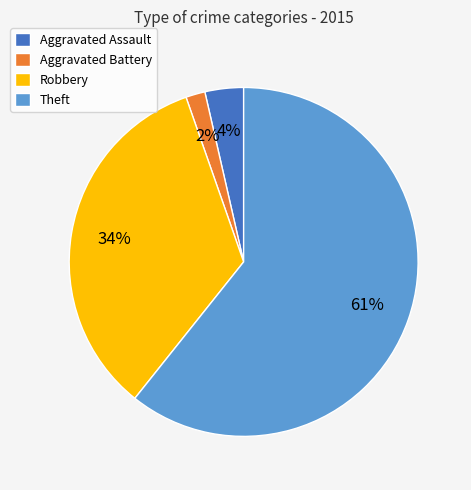

Does Theft represent more than half of the total?

Yes